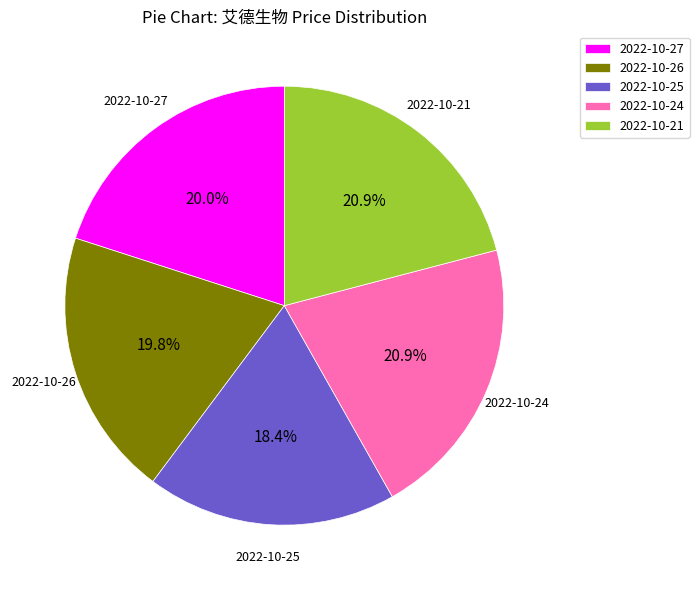

Which slice is the smallest?

2022-10-25